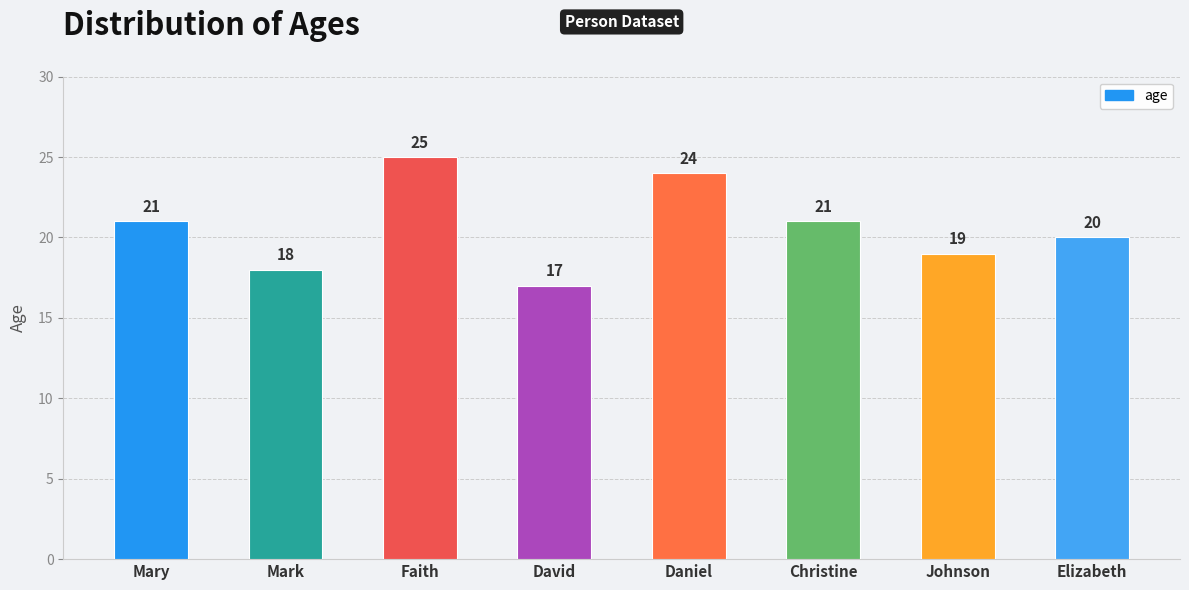

What is the value of the 6th bar from the left?

21